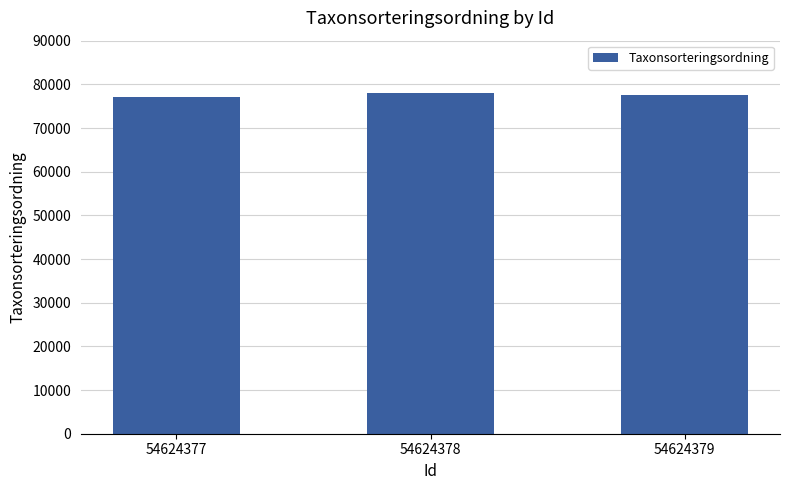

How many values are between 77177 and 78098?

3